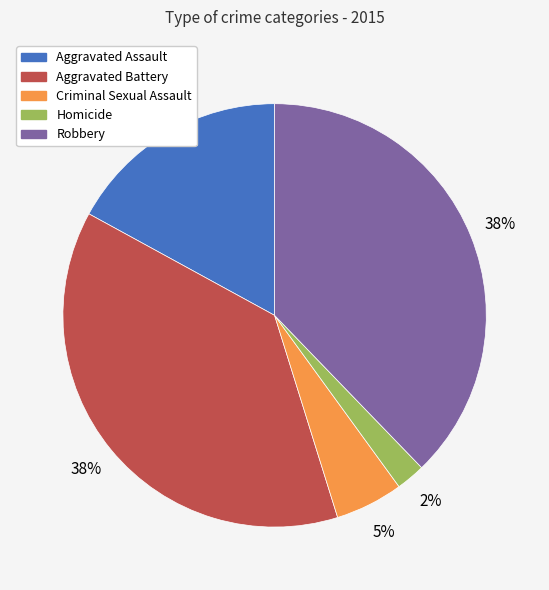

The Criminal Sexual Assault slice represents 5% of the pie. True or false?

True